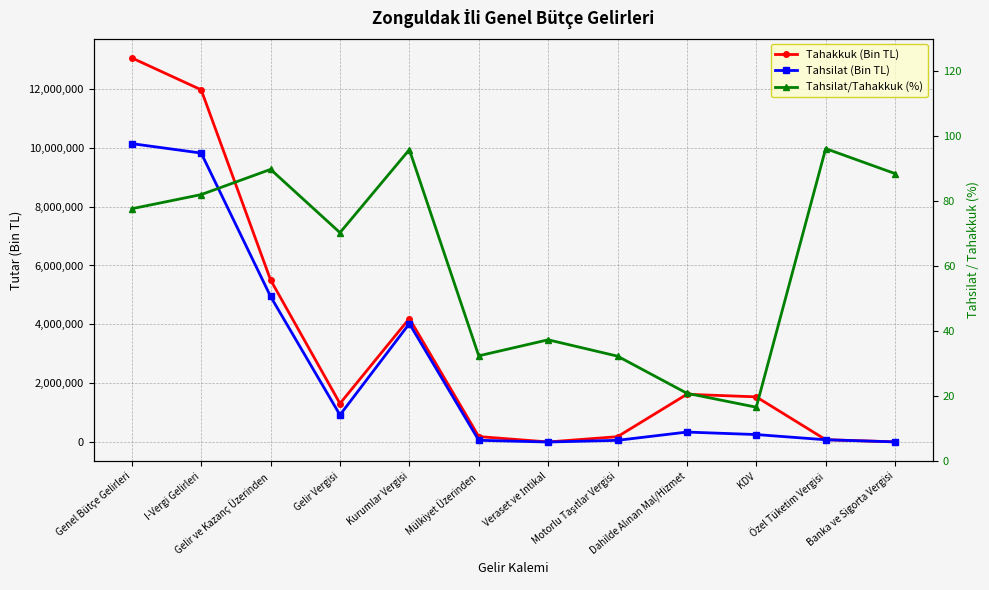

At which label does Tahsilat (Bin TL) reach its minimum?

Veraset ve İntikal